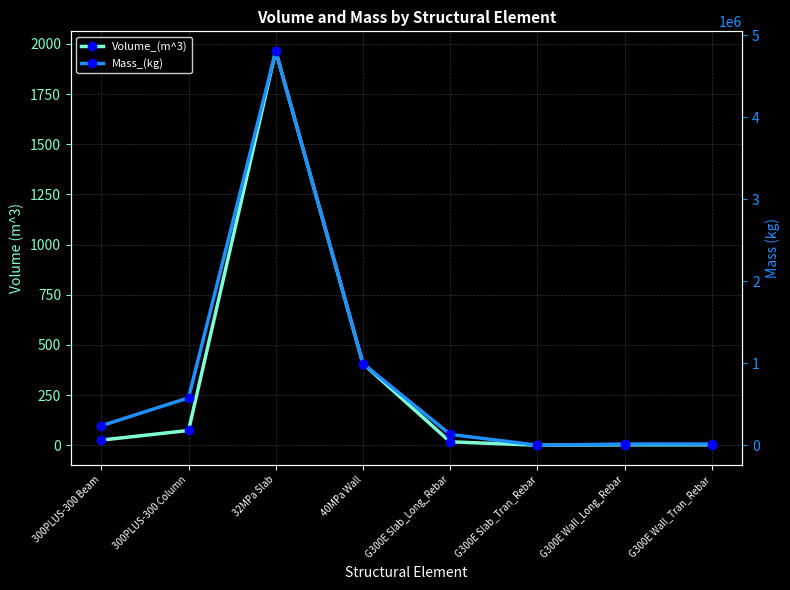

What is the label of the 2nd point from the left?

300PLUS-300 Column